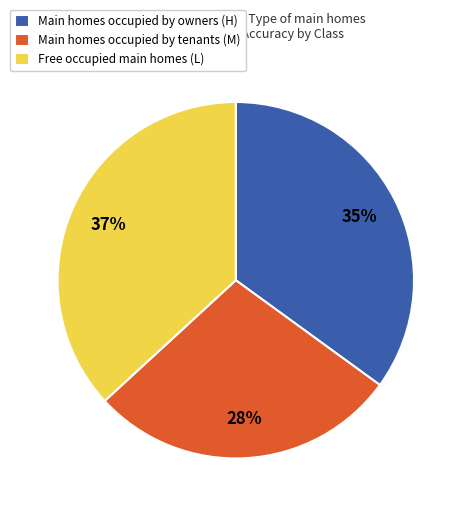

Is it true that Main homes occupied by tenants (M) is 36% of the pie?

False